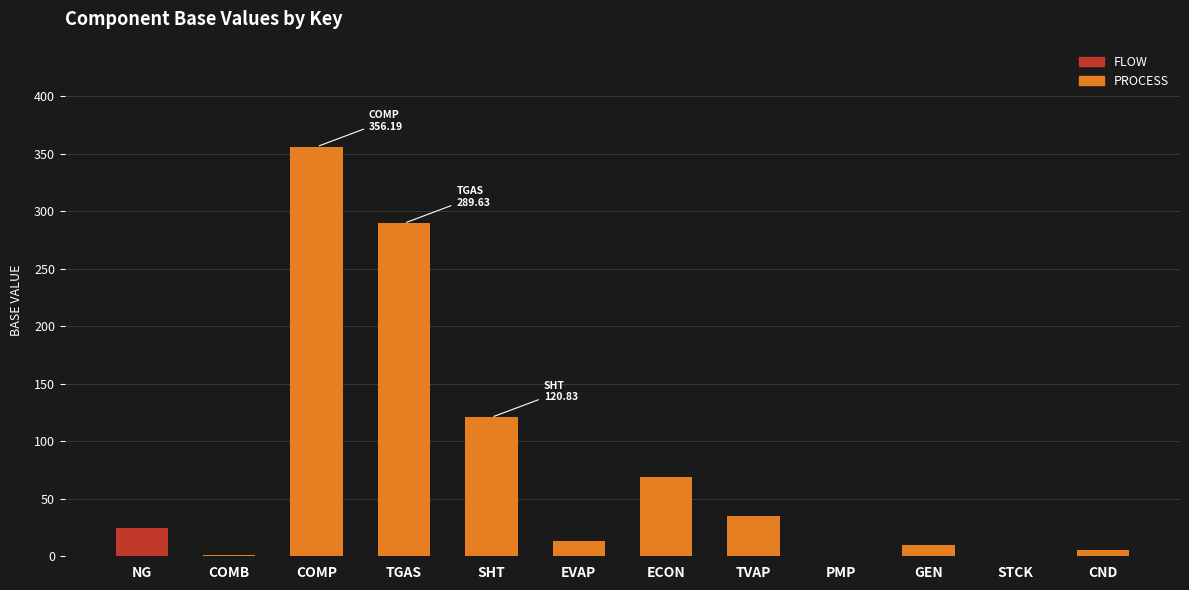

Reading right to left, what are all the values shown in this chart?

FLOW: CND=0.0	STCK=0.0	GEN=0.0	PMP=0.0	TVAP=0.0	ECON=0.0	EVAP=0.0	SHT=0.0	TGAS=0.0	COMP=0.0	COMB=0.0	NG=25.0
PROCESS: CND=5.2	STCK=0.1	GEN=9.9	PMP=0.1	TVAP=35.4	ECON=69.2	EVAP=13.6	SHT=120.8	TGAS=289.6	COMP=356.2	COMB=1.0	NG=0.0